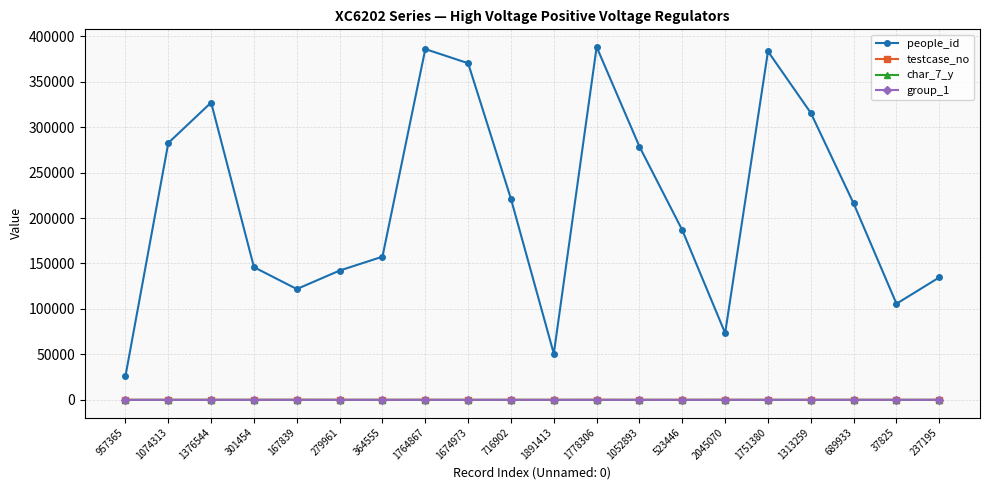

Which series changed the most between 167839 and 1313259?

people_id